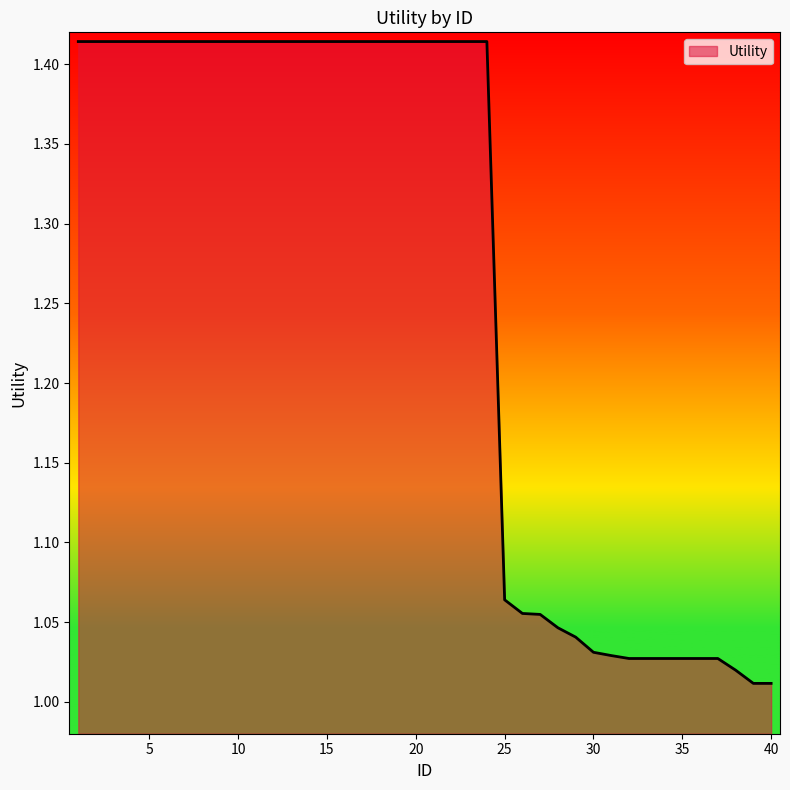

What is the difference between the maximum and minimum values?

0.4